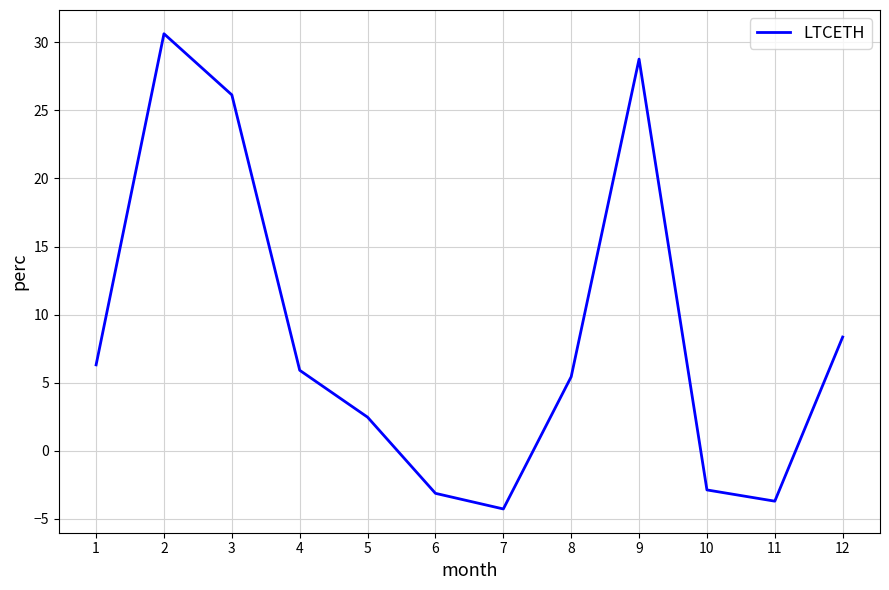

Reading left to right, transcribe all the data shown in this chart.

1=6.3	2=30.6	3=26.1	4=5.9	5=2.5	6=-3.1	7=-4.3	8=5.4	9=28.8	10=-2.9	11=-3.7	12=8.4